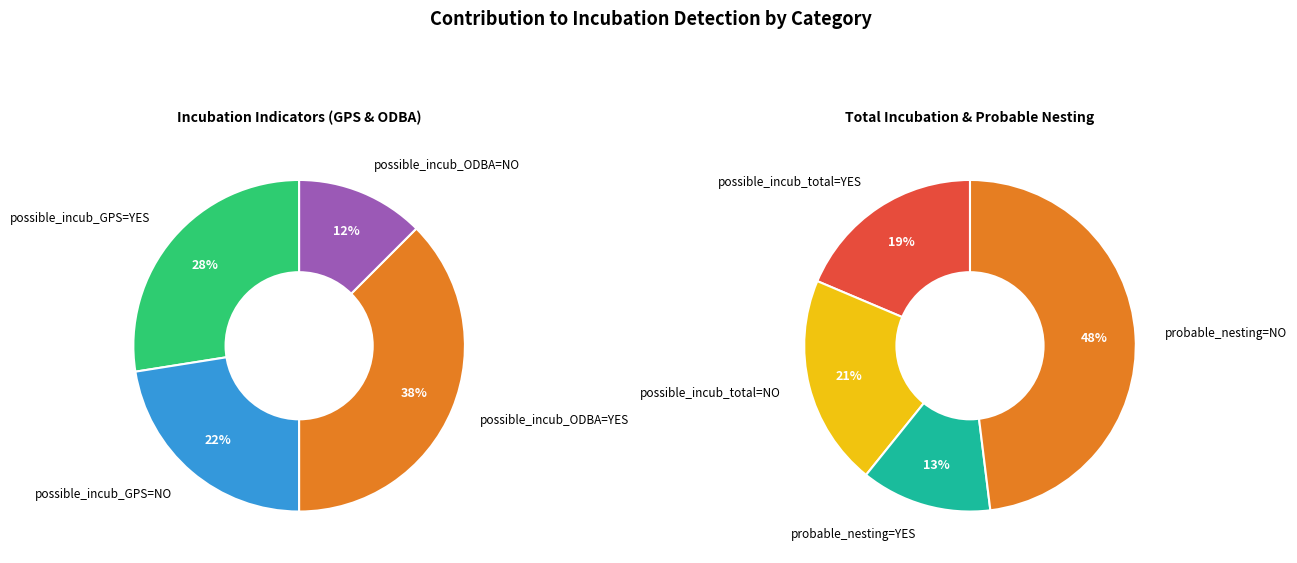

Approximately how many times larger is the value at possible_incub_GPS=NO compared to possible_incub_ODBA=NO?

1.8